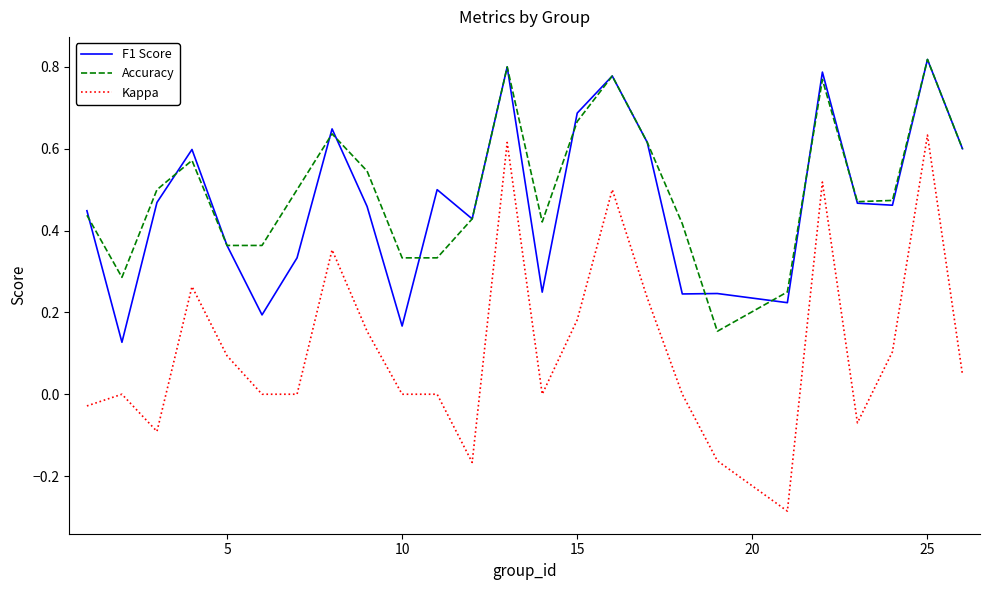

Which series has the widest spread of values?

Kappa